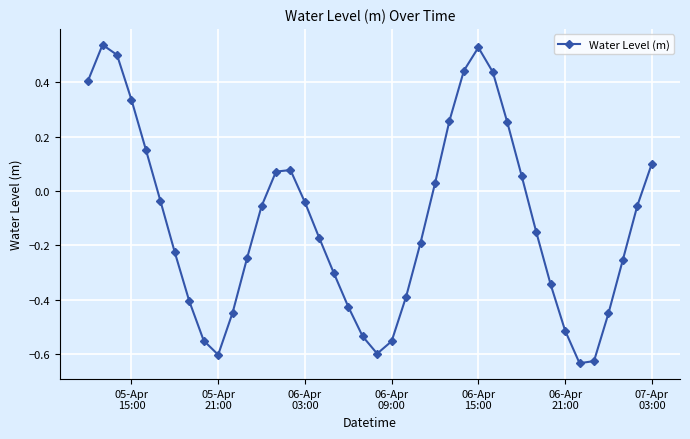

How many negative values are there?

25